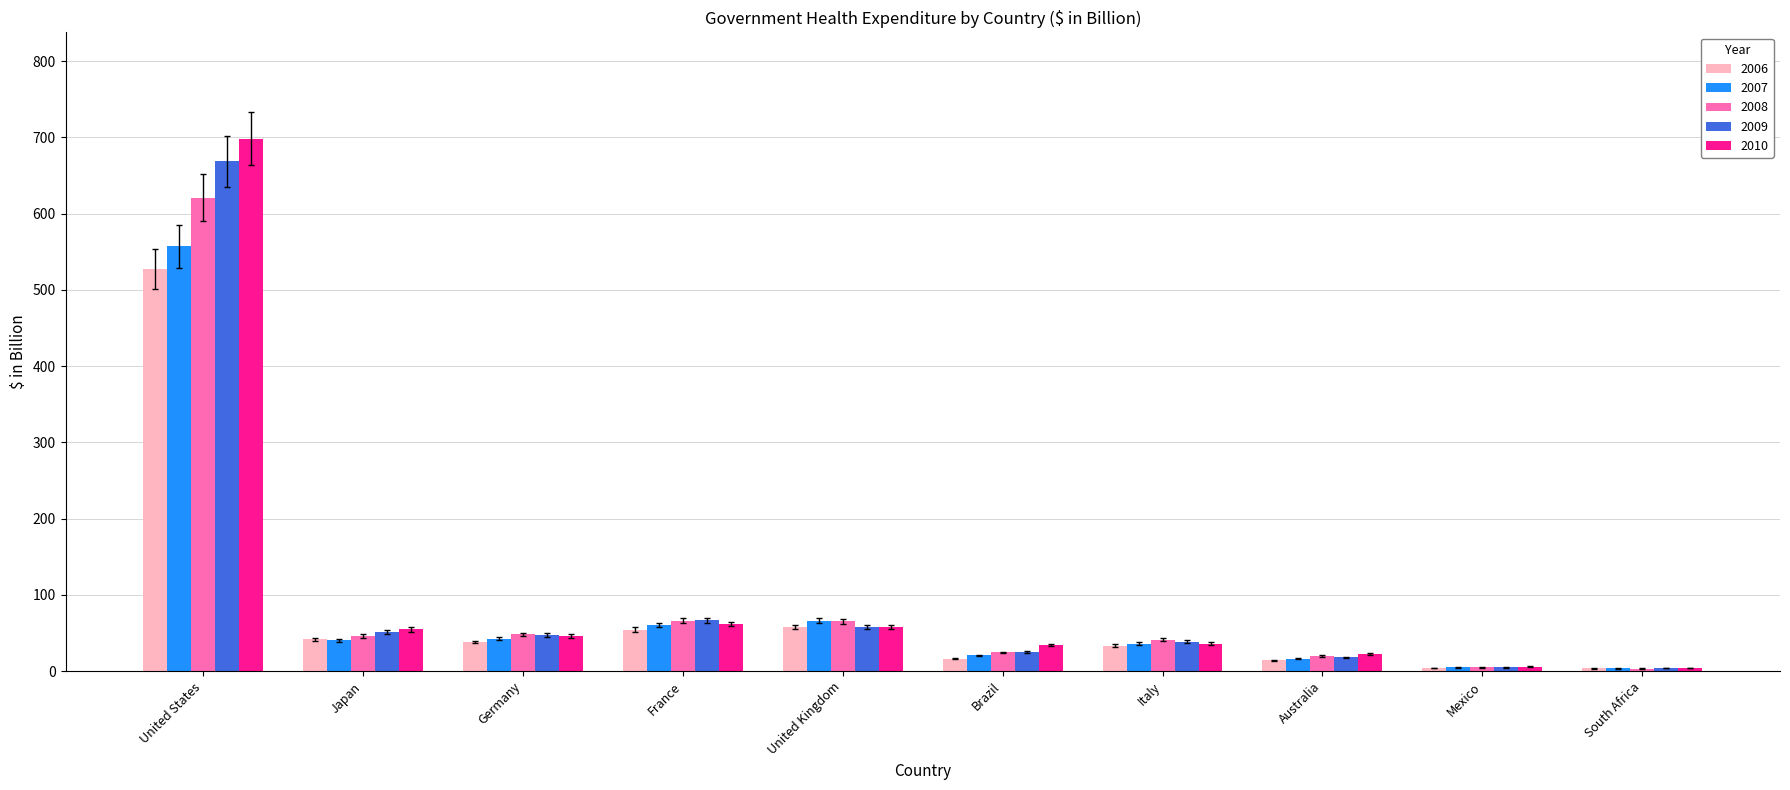

What is the total value across all series at Japan?

234.6